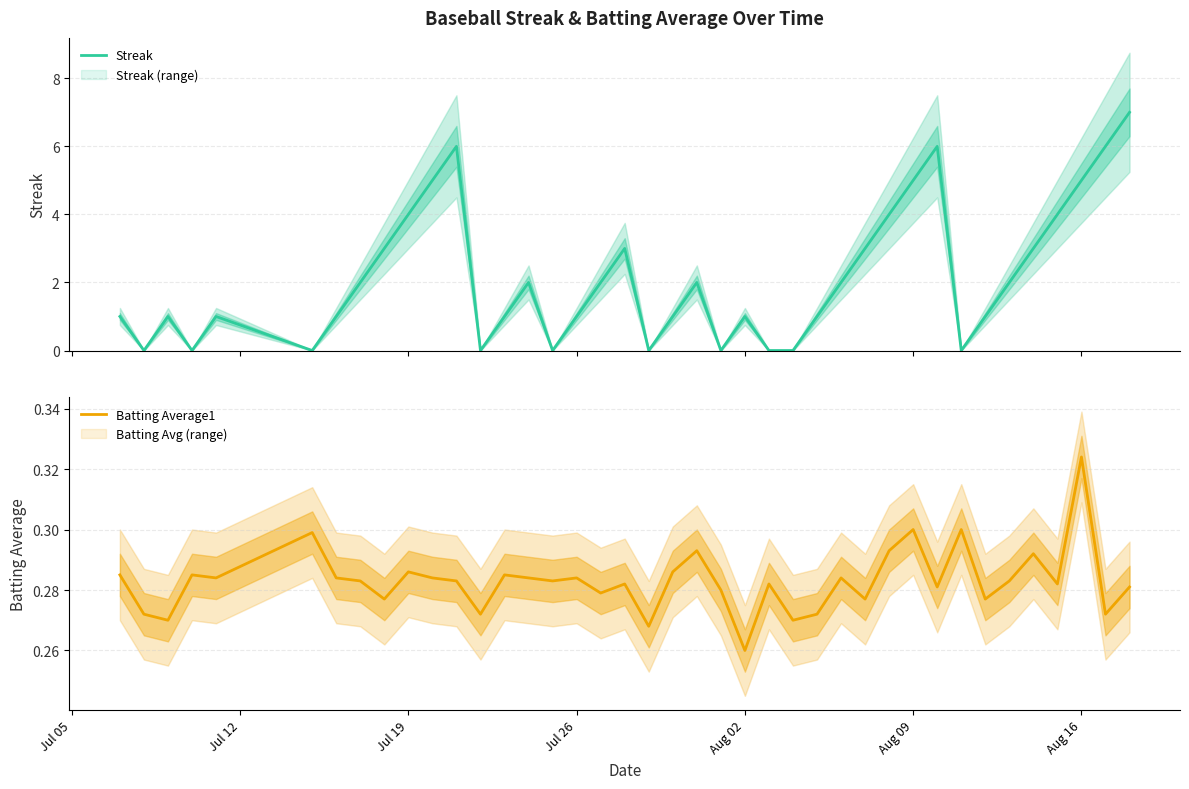

What is the sum of all Batting Average1 values?

11.3